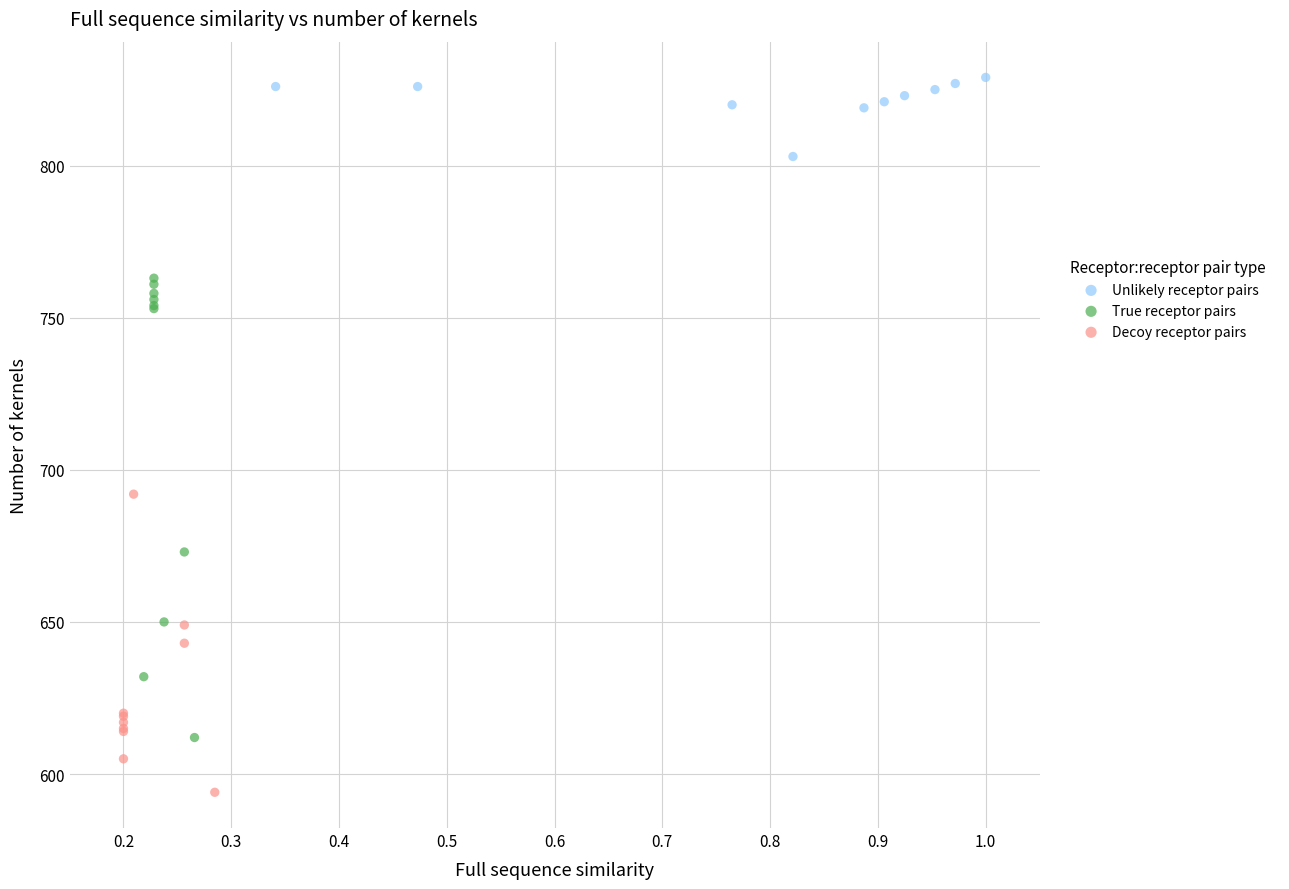

What are all the series names shown in the legend?

Unlikely receptor pairs, True receptor pairs, Decoy receptor pairs